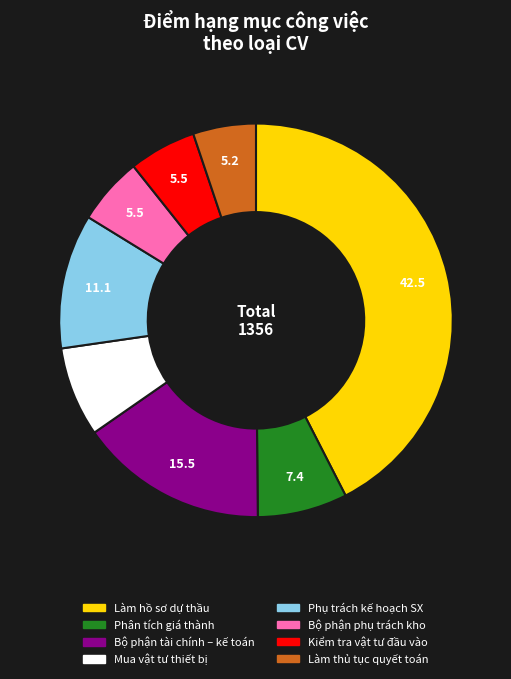

Does Mua vật tư thiết bị represent more than half of the total?

No